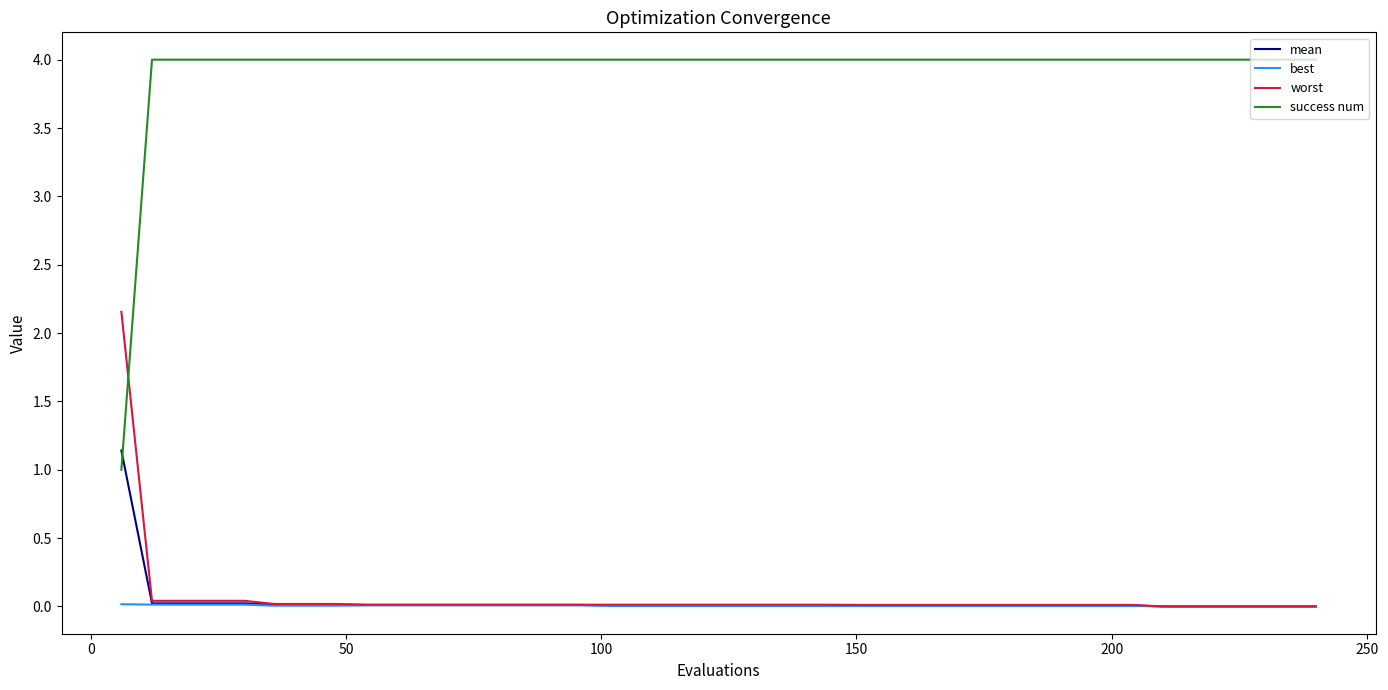

Rank the series by their maximum value, from lowest to highest.

best, mean, worst, success num